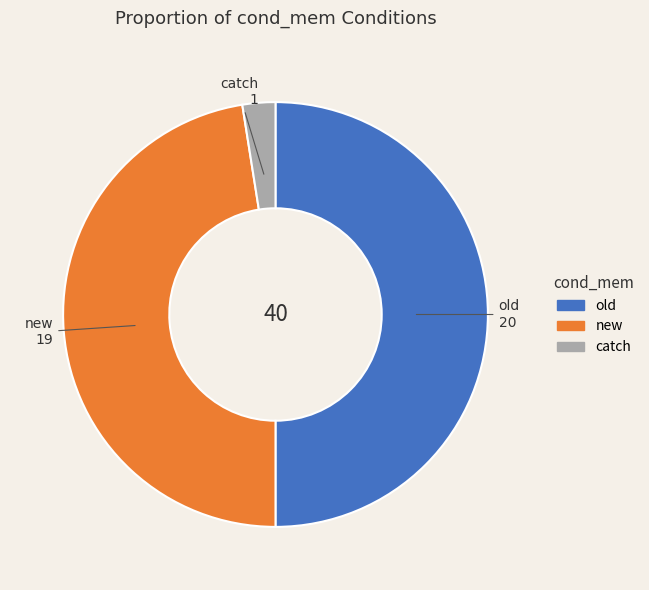

Which has a higher value, old or catch?

old